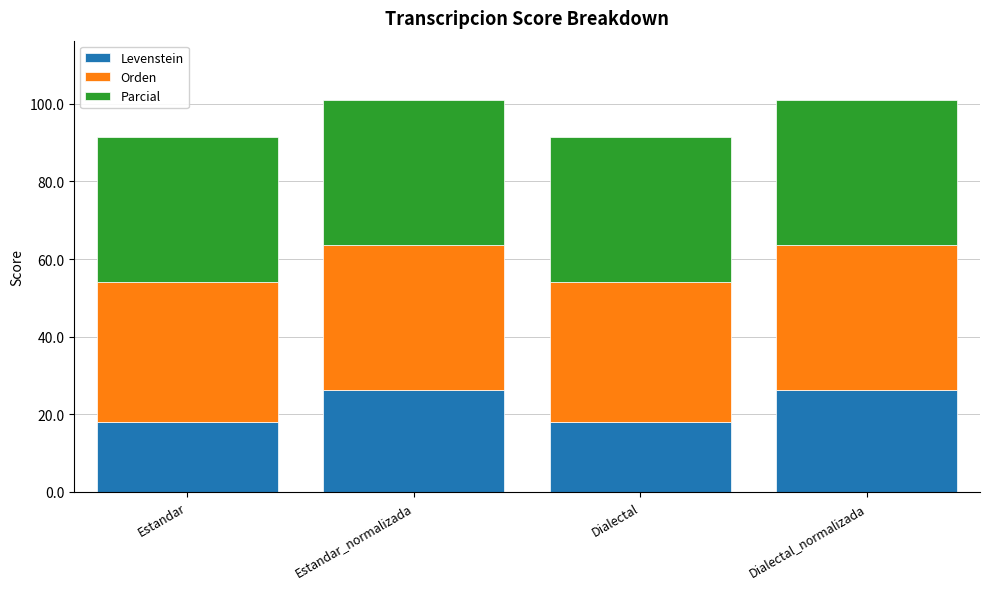

Reading left to right, list the values for the Levenstein series.

Estandar=18.0	Estandar_normalizada=26.3	Dialectal=18.0	Dialectal_normalizada=26.3